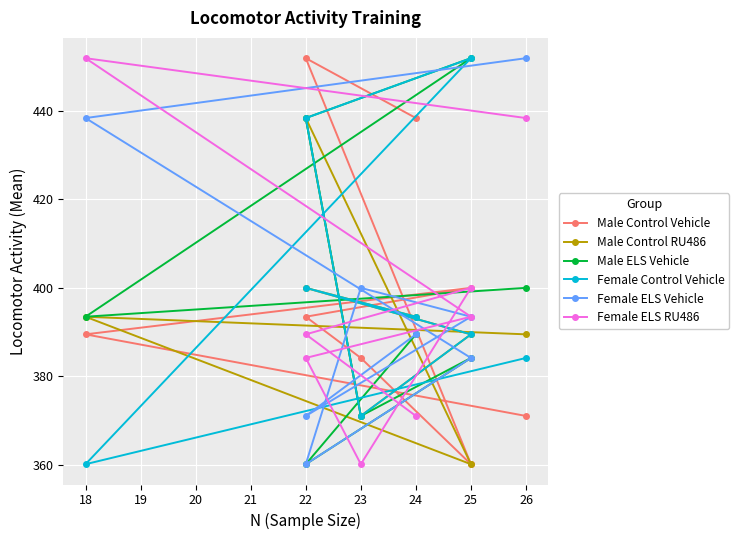

Which series has the largest total across all categories?

Male Control Vehicle